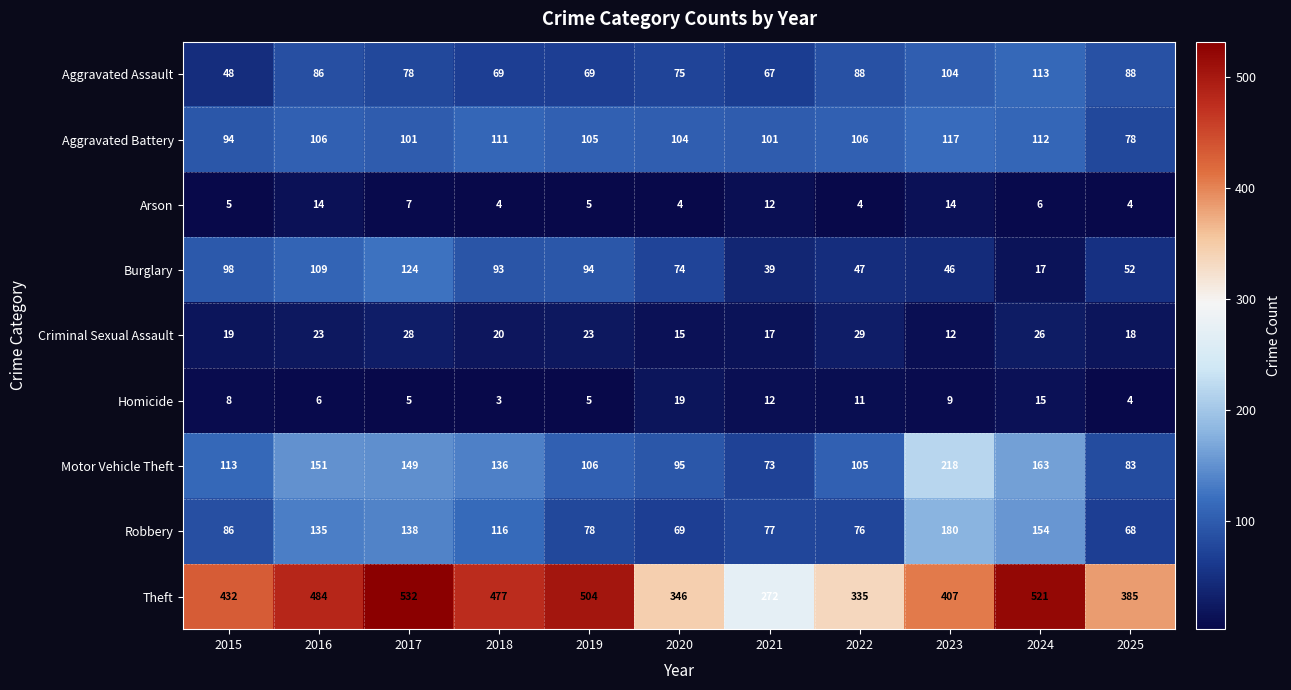

What is the minimum value shown in the chart?

3